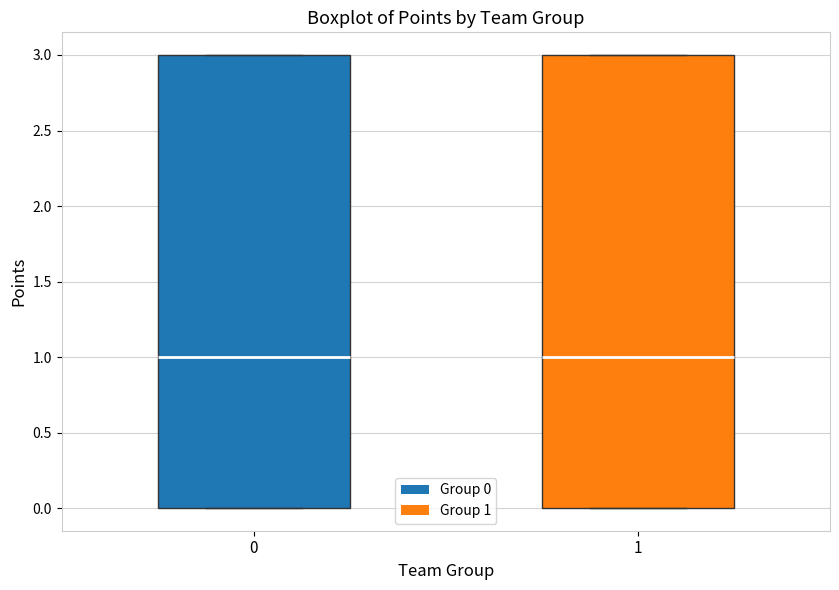

Reading left to right, read every box against the y-axis: the position of its median line, the range the box covers, and the ends of its whiskers. The values are not printed on the chart, so give them approximately, as read against the axis.

0: median 1, box 0 to 3, whiskers 0 to 3
1: median 1, box 0 to 3, whiskers 0 to 3